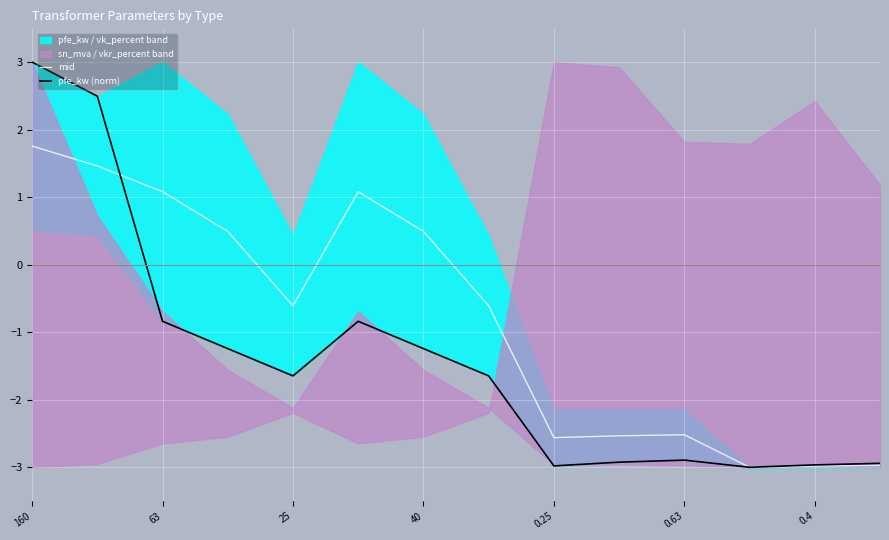

What is the minimum value for mid?

-3.0